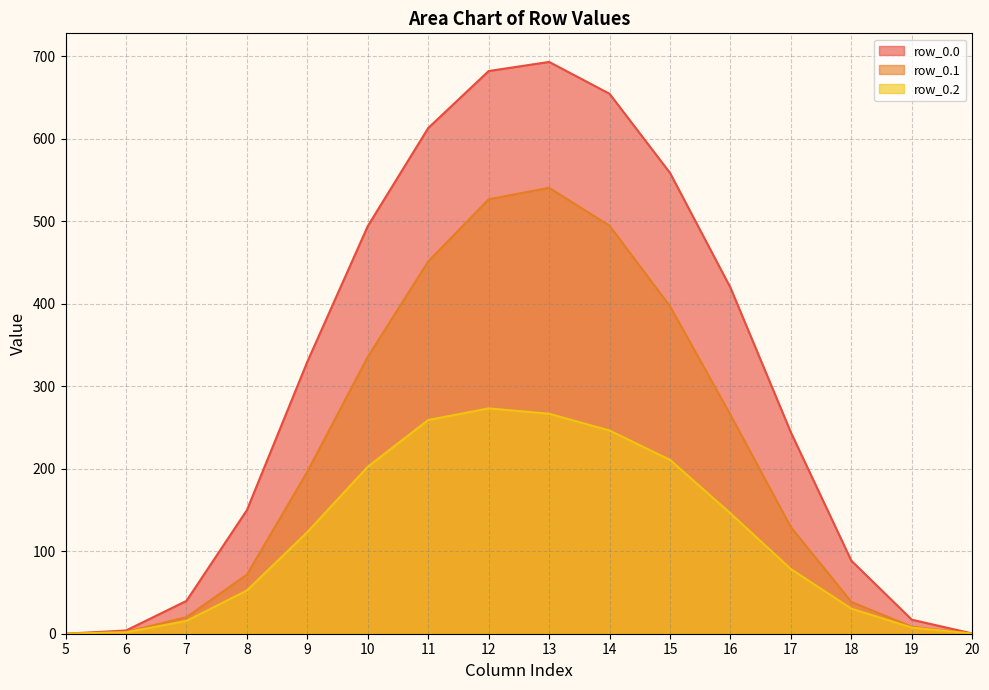

How many data points in row_0.0 are above 329?

8